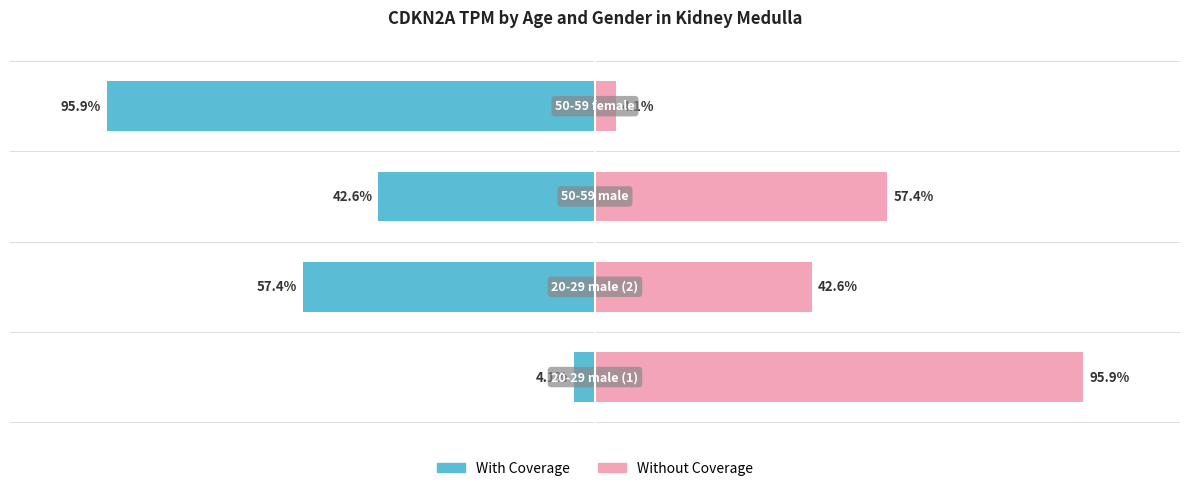

What is the difference between the With Coverage values at 3 and 1?

38.5